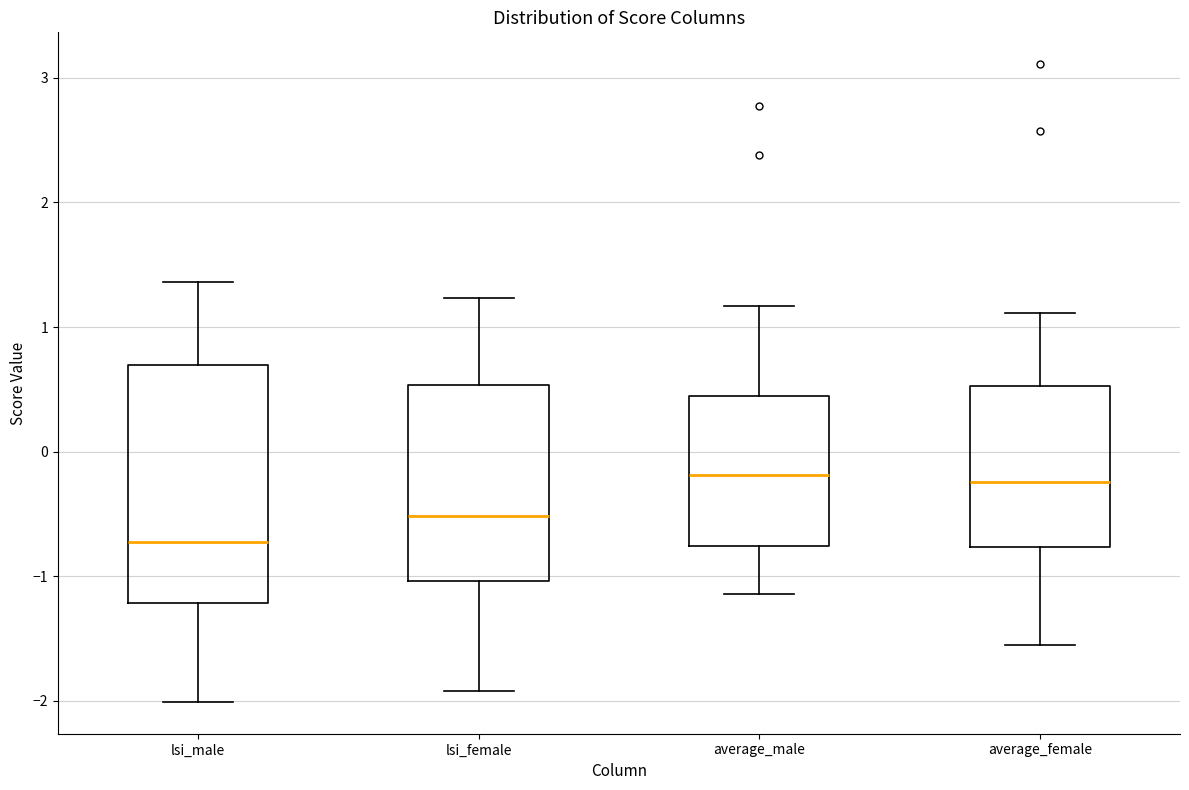

Reading left to right, read every box against the y-axis: the position of its median line, the range the box covers, and the ends of its whiskers. The values are not printed on the chart, so give them approximately, as read against the axis.

lsi_male: median -0.7, box -1.2 to 0.7, whiskers -2.0 to 1.4
lsi_female: median -0.5, box -1.0 to 0.5, whiskers -1.9 to 1.2
average_male: median -0.2, box -0.8 to 0.4, whiskers -1.1 to 1.2
average_female: median -0.2, box -0.8 to 0.5, whiskers -1.5 to 1.1